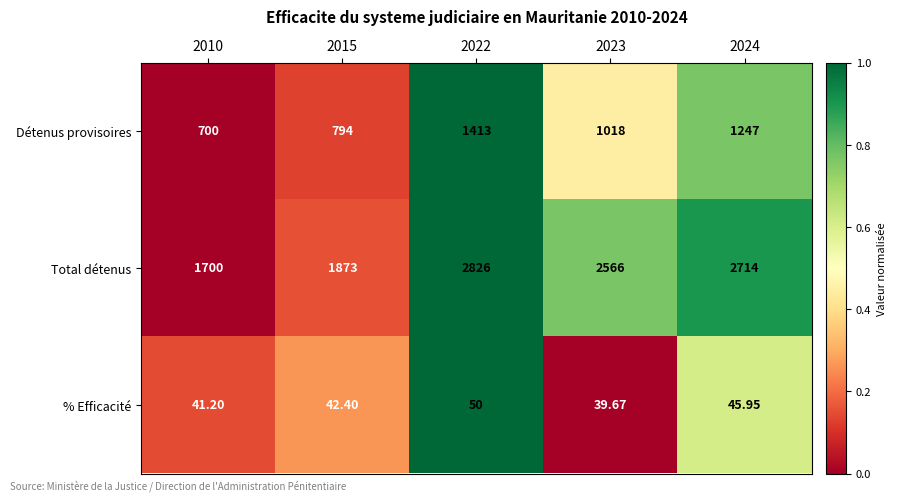

At 2010, list the series in order from largest to smallest.

Total détenus, Détenus provisoires, % Efficacité